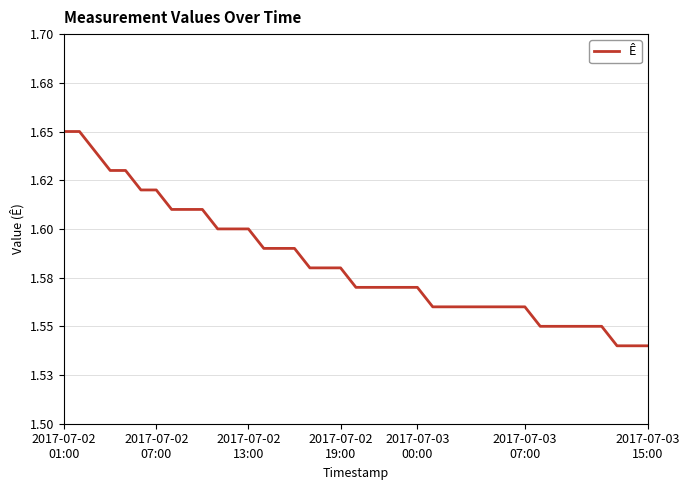

Does the chart display data point markers on the line(s)?

No